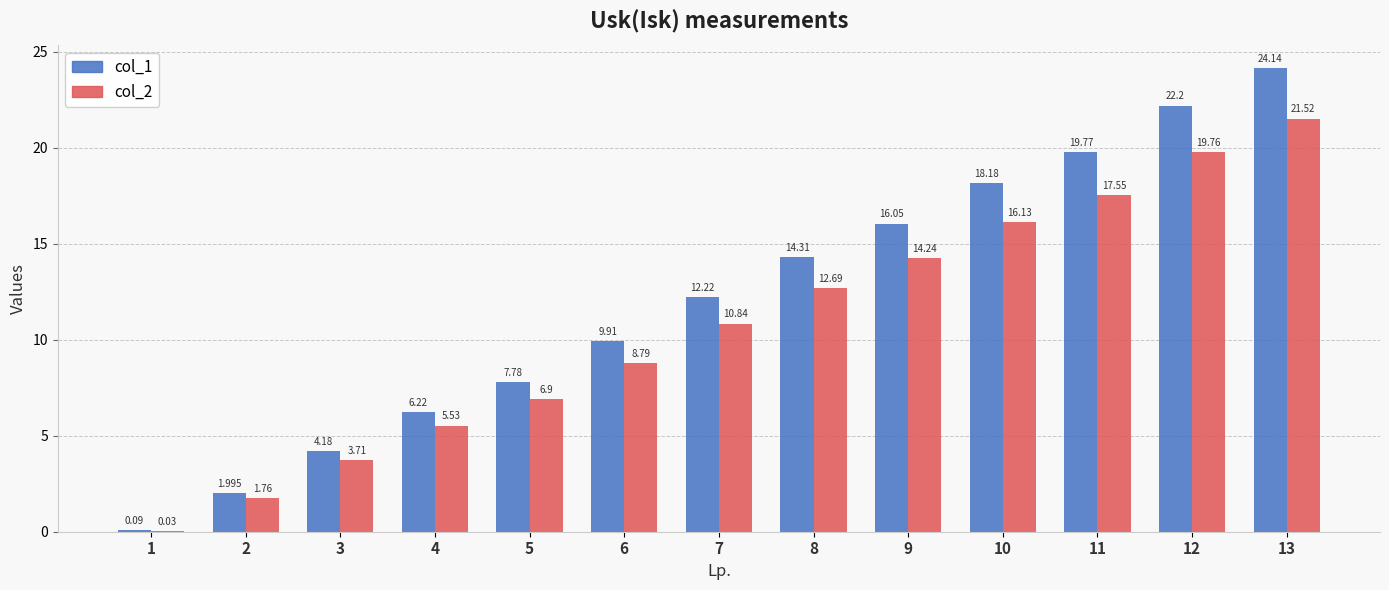

Is the value of col_2 at 11 greater than the value of col_1 at 2?

Yes